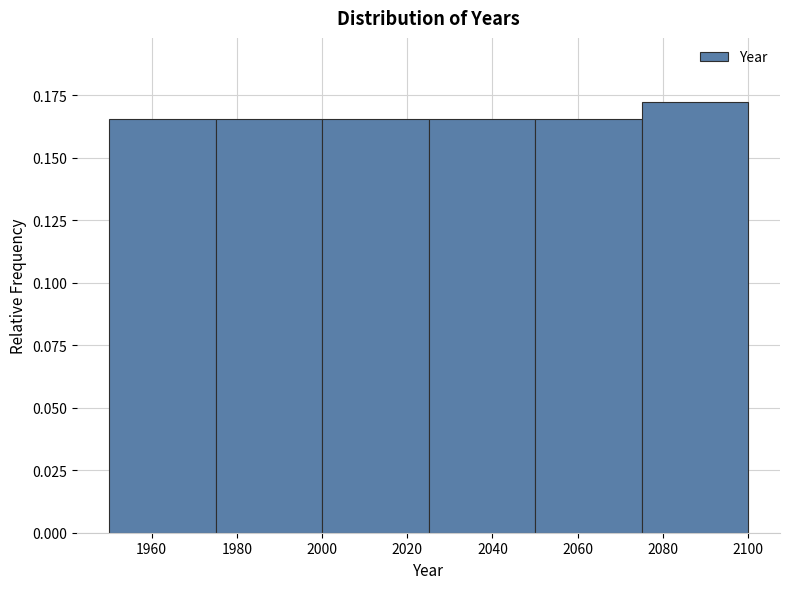

How tall is the bar that spans 1950 to 1975 on the x-axis? The values are not printed on the chart, so give them approximately, as read against the axis.

0.165